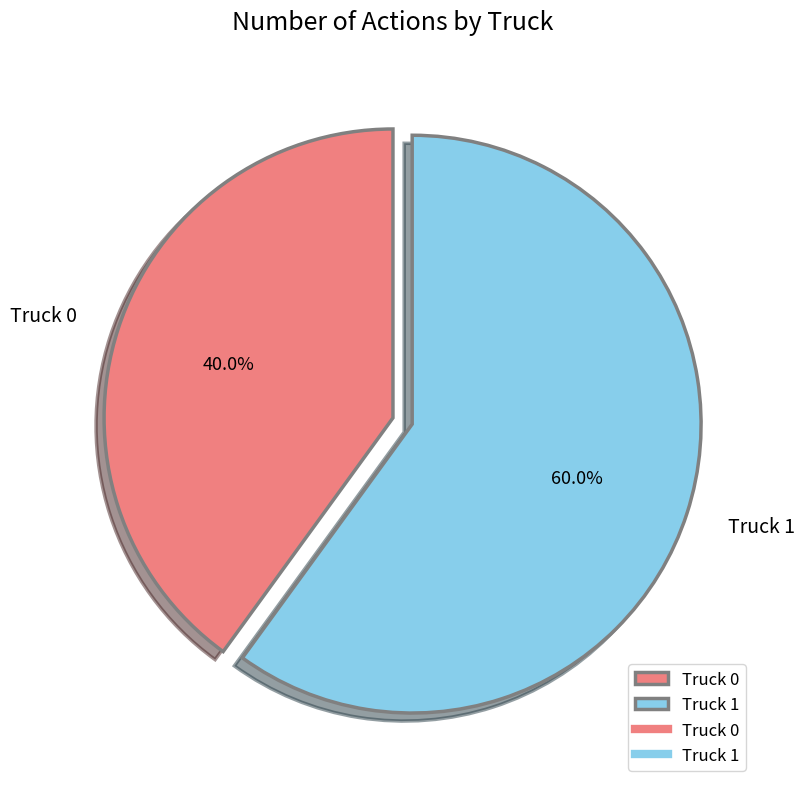

Rank the categories by value from lowest to highest.

Truck 0, Truck 1